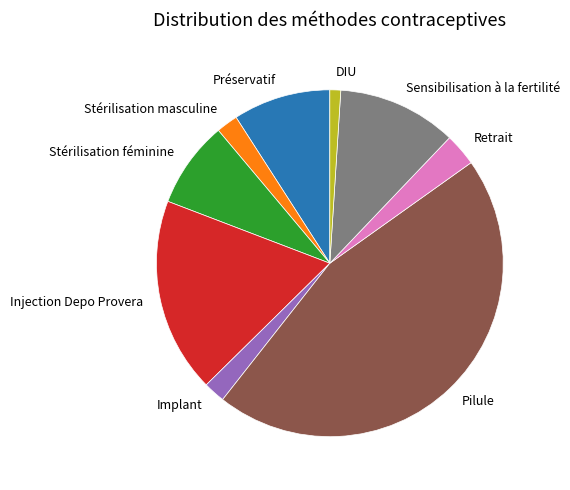

Is there a majority slice in this chart?

No